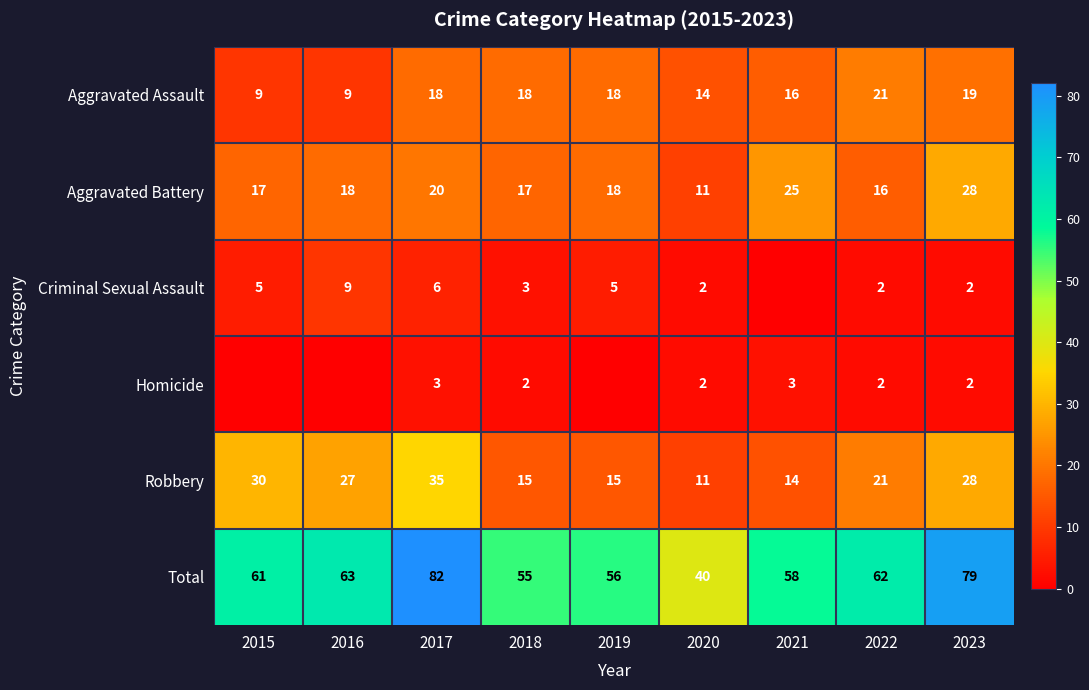

Is it true that Robbery equals 28 at 2023?

True